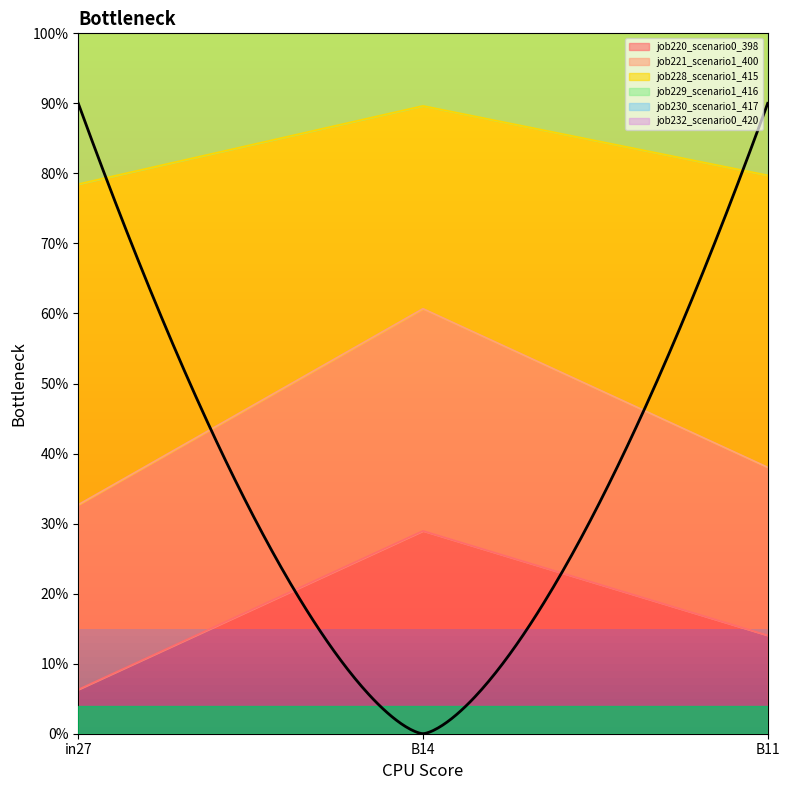

The job220_scenario0_398 series shows 0.1 at in27. True or false?

True